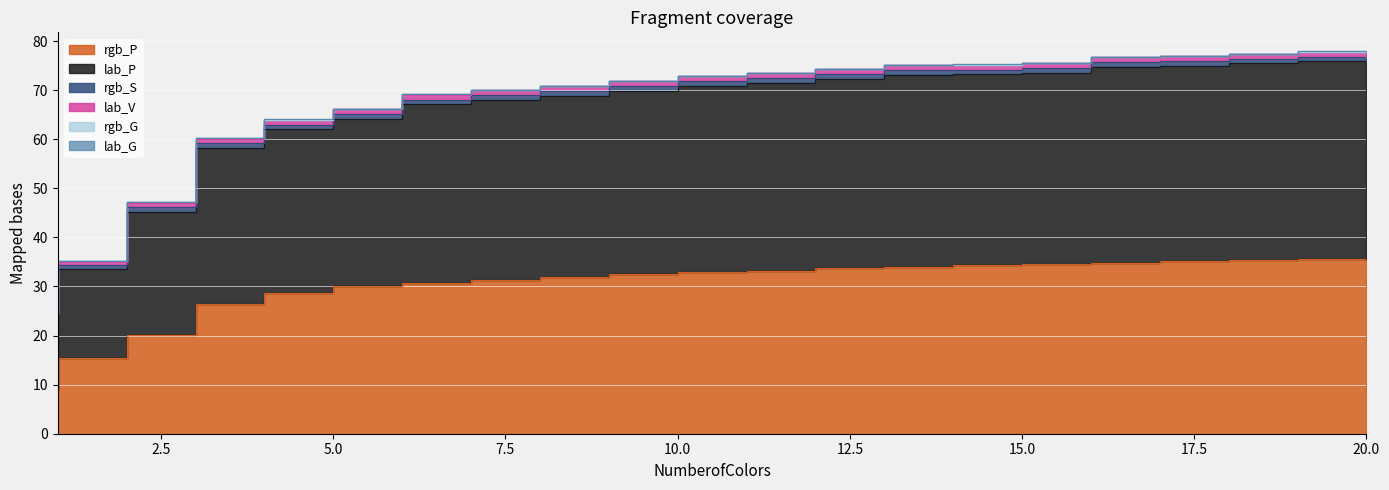

At which label does lab_V reach its peak?

17